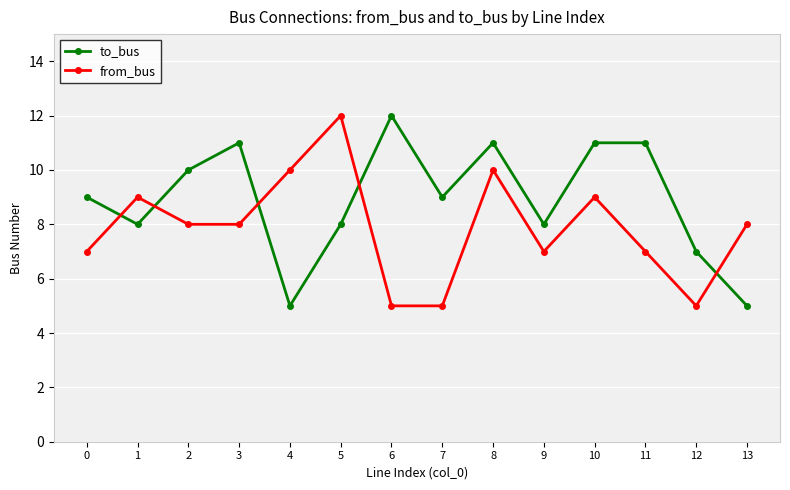

What is the difference between the highest and lowest values at 13?

3